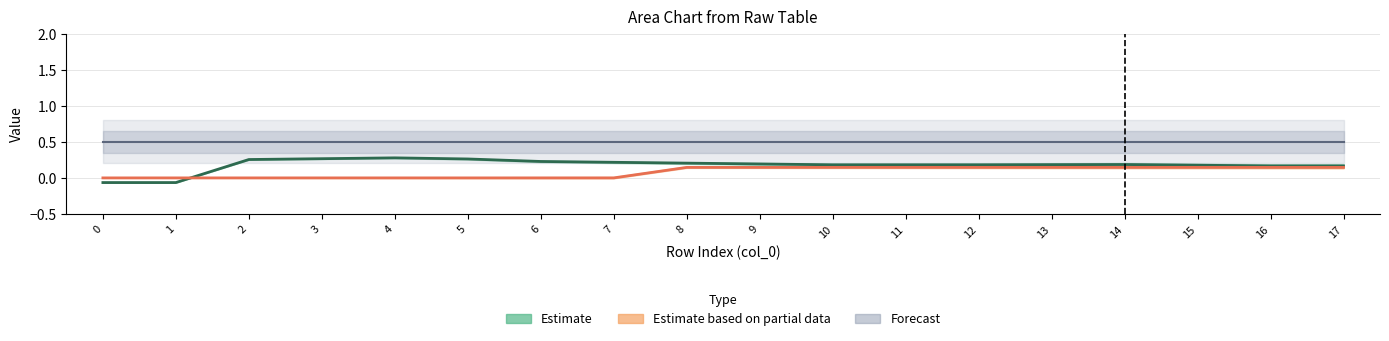

Count the number of categories in the chart.

18